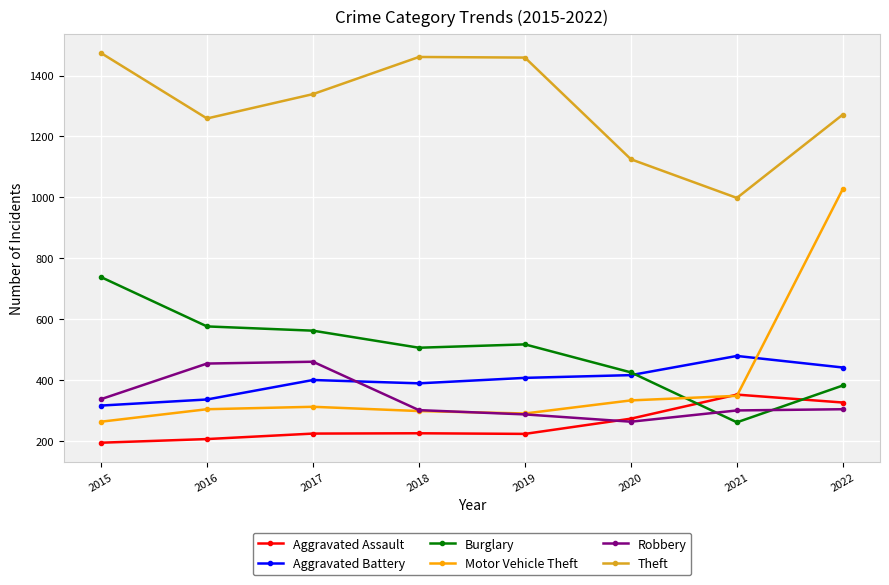

Between 2015 and 2019, which series saw the biggest shift?

Burglary